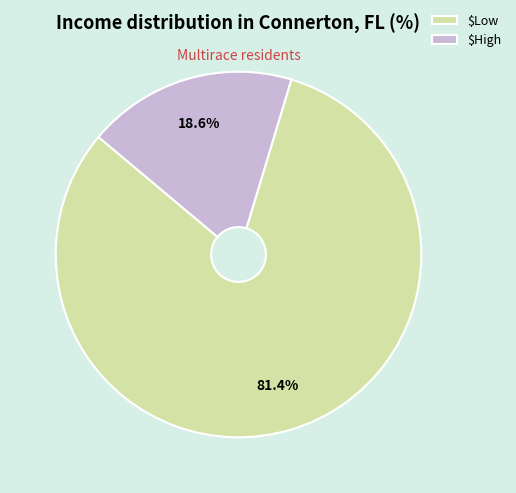

What portion of the pie excludes $Low?

18.6%